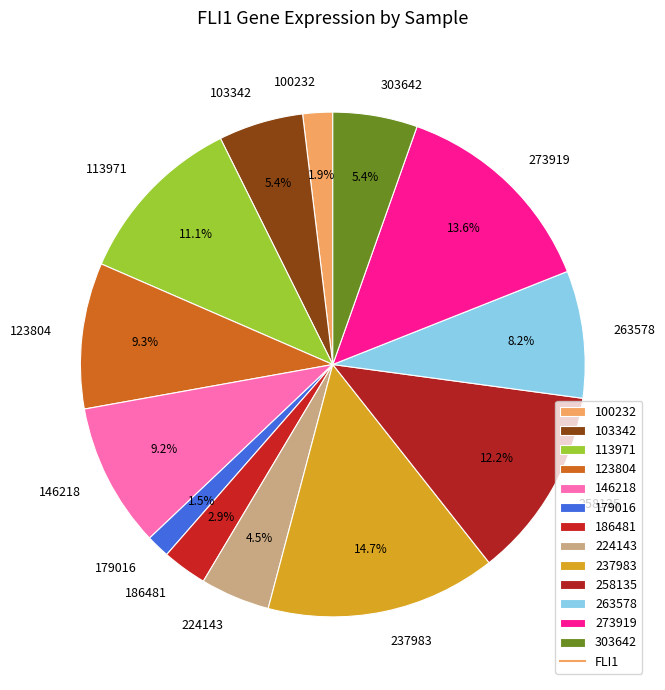

Between 100232 and 273919, which is larger?

273919